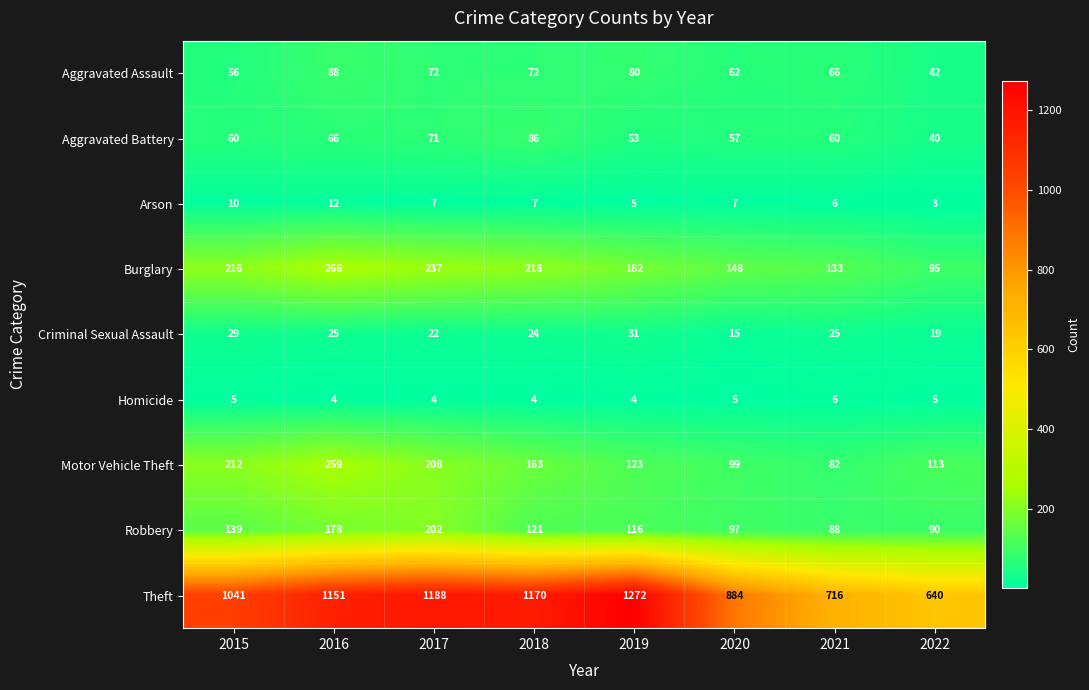

What is the minimum value shown in the chart?

3